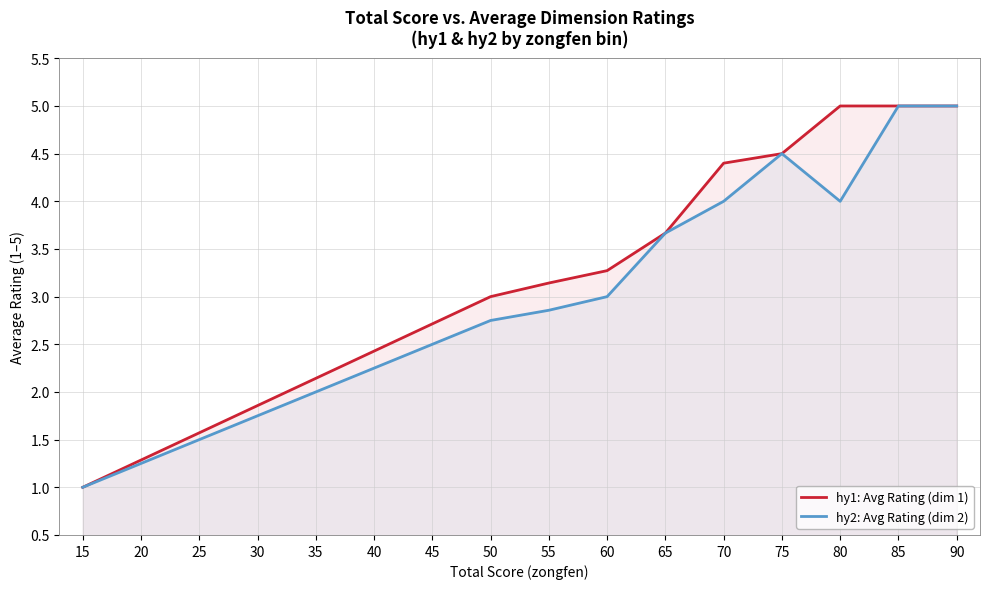

The value of hy1: Avg Rating (dim 1) at 75 is 4.5. True or false?

True